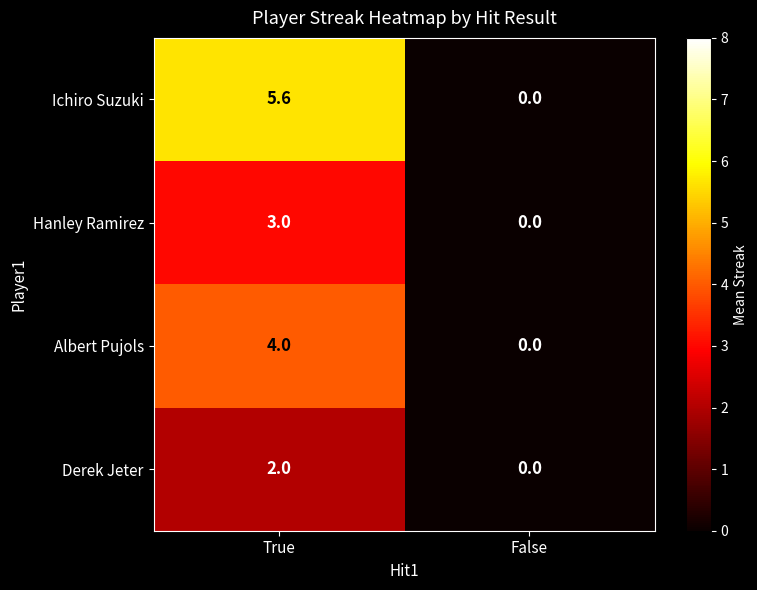

Rank the series by their maximum value, from lowest to highest.

Derek Jeter, Hanley Ramirez, Albert Pujols, Ichiro Suzuki